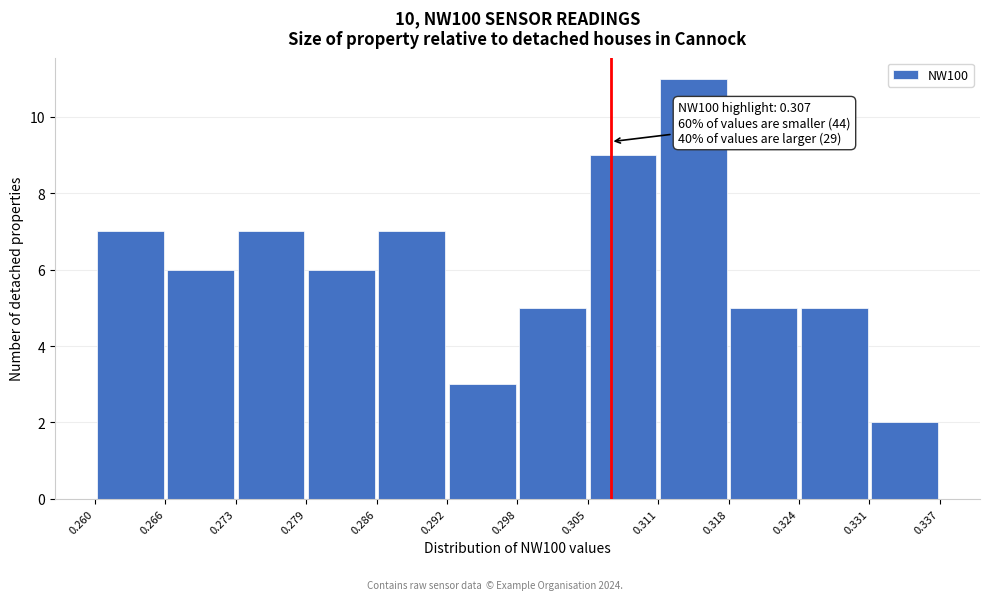

Which range on the x-axis has the tallest bar?

0.311 to 0.318